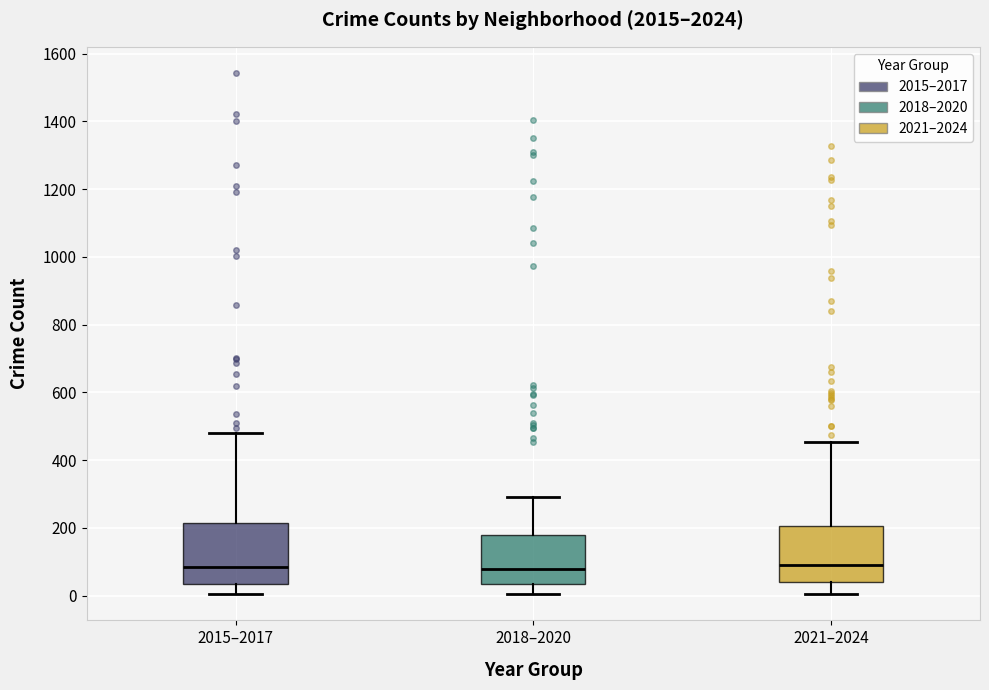

Reading left to right, transcribe this box plot: for each box, give where its median line is, the range the box spans, and where its two whiskers end, as read against the y-axis. The values are not printed on the chart, so give them approximately, as read against the axis.

2015–2017: median 80, box 40 to 220, whiskers 0 to 480
2018–2020: median 80, box 40 to 180, whiskers 0 to 300
2021–2024: median 100, box 40 to 200, whiskers 0 to 460